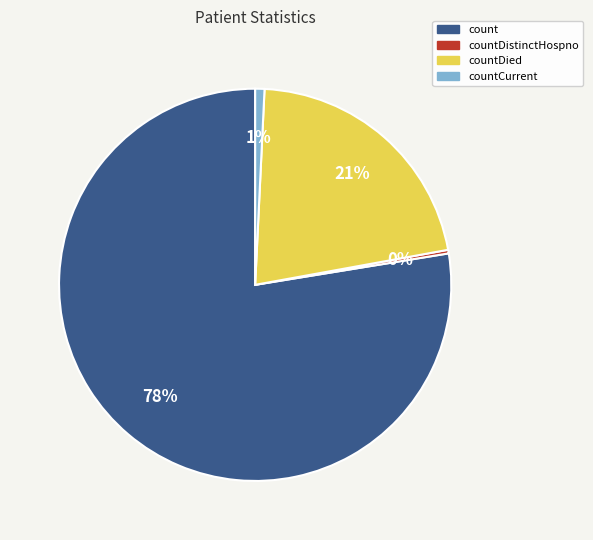

Is there any slice that represents more than half of the pie?

Yes